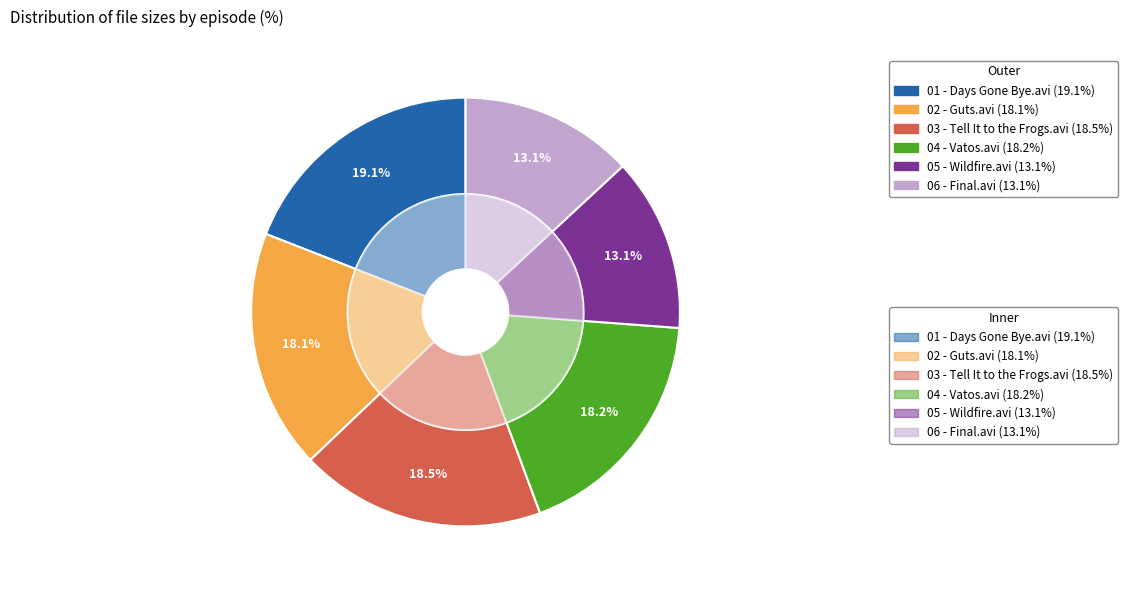

Do 02 - Guts.avi and 01 - Days Gone Bye.avi together represent more than half of the pie?

No